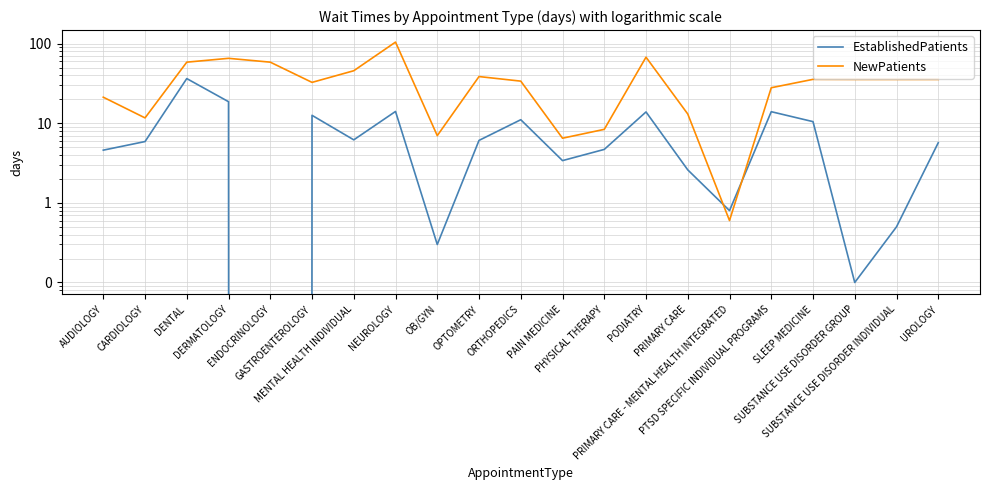

What is the difference between the second highest and second lowest values in the NewPatients series?

61.3